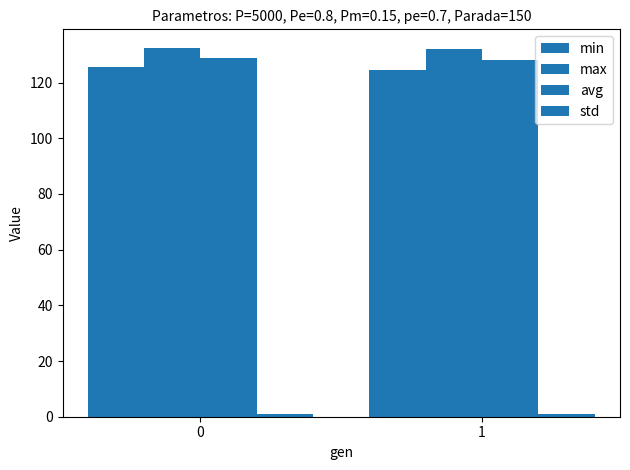

Does the chart contain stacked bars?

No